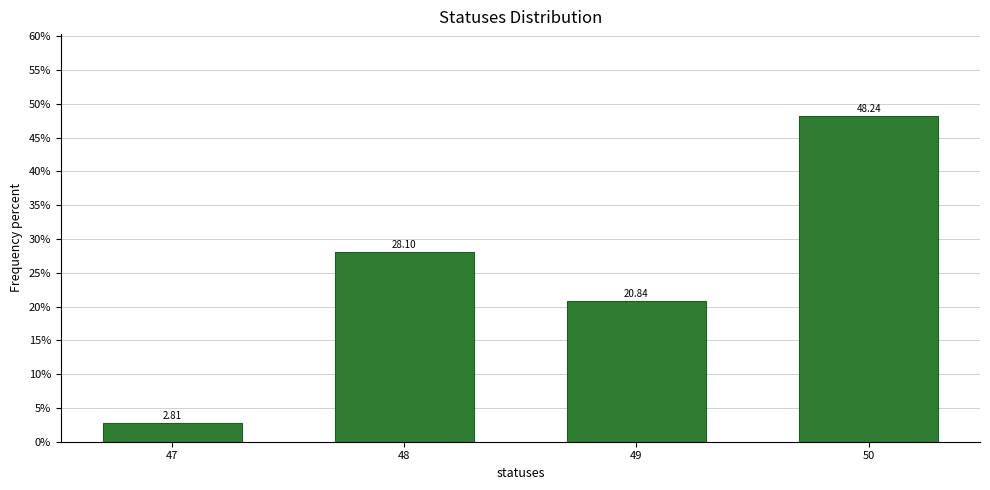

Between 50 and 49, which is larger?

50